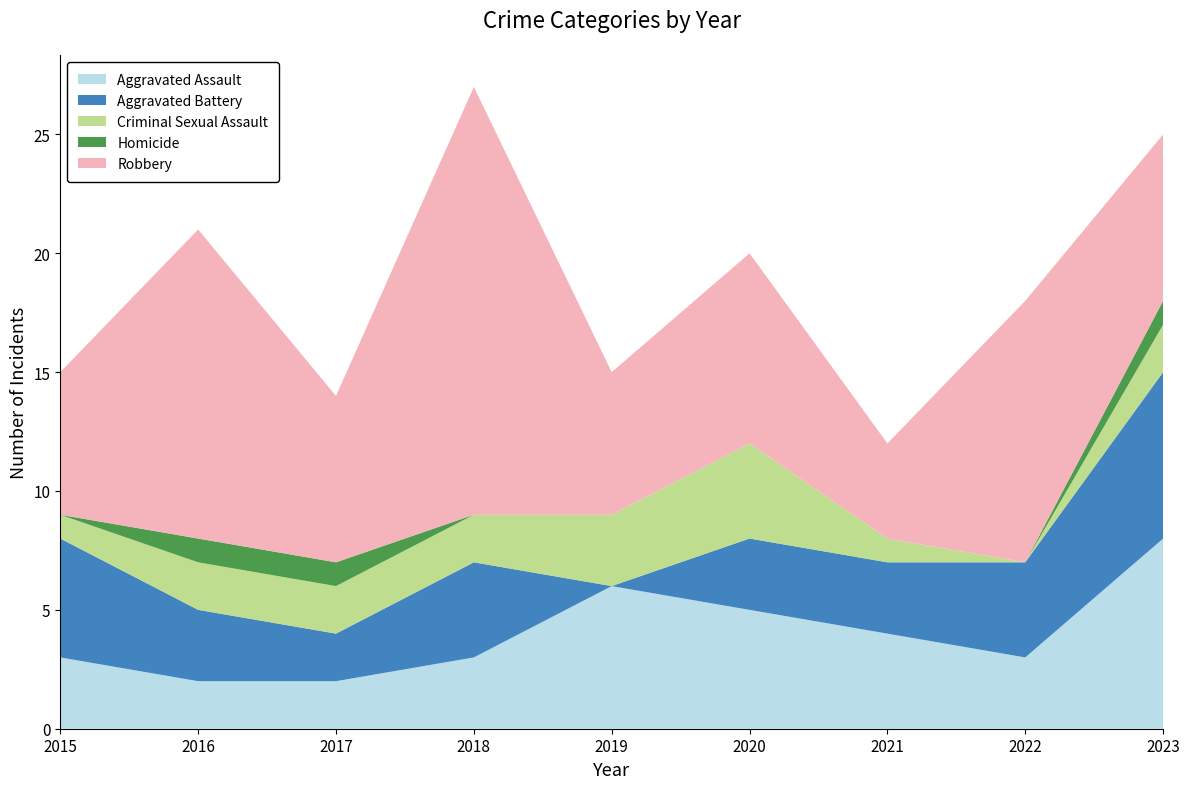

Reading right to left, what are all the values shown in this chart?

Aggravated Assault: 8	3	4	5	6	3	2	2	3
Aggravated Battery: 7	4	3	3	0	4	2	3	5
Criminal Sexual Assault: 2	0	1	4	3	2	2	2	1
Homicide: 1	0	0	0	0	0	1	1	0
Robbery: 7	11	4	8	6	18	7	13	6